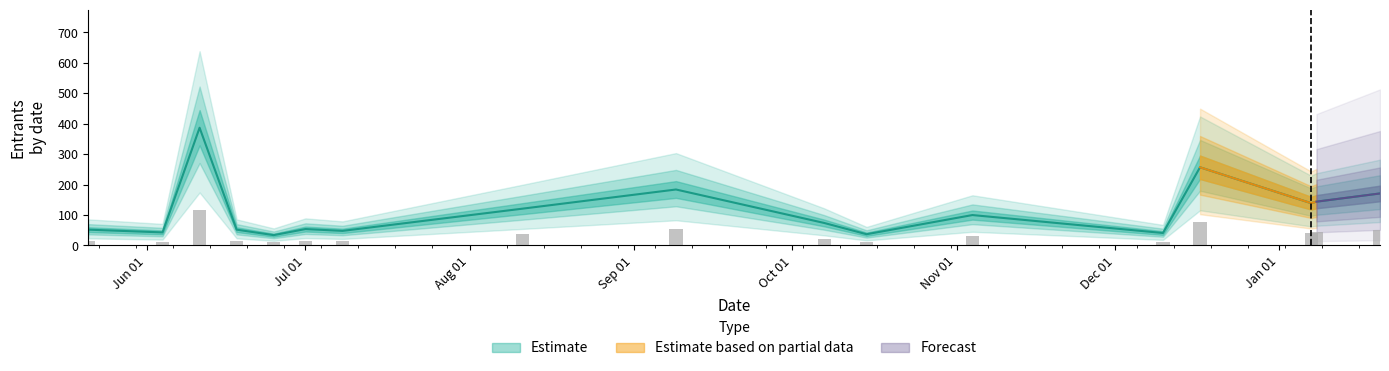

Reading left to right, extract all data points from this chart.

52	43	387	52	34	54	48	121	184	74	37	100	41	257	139	144	171